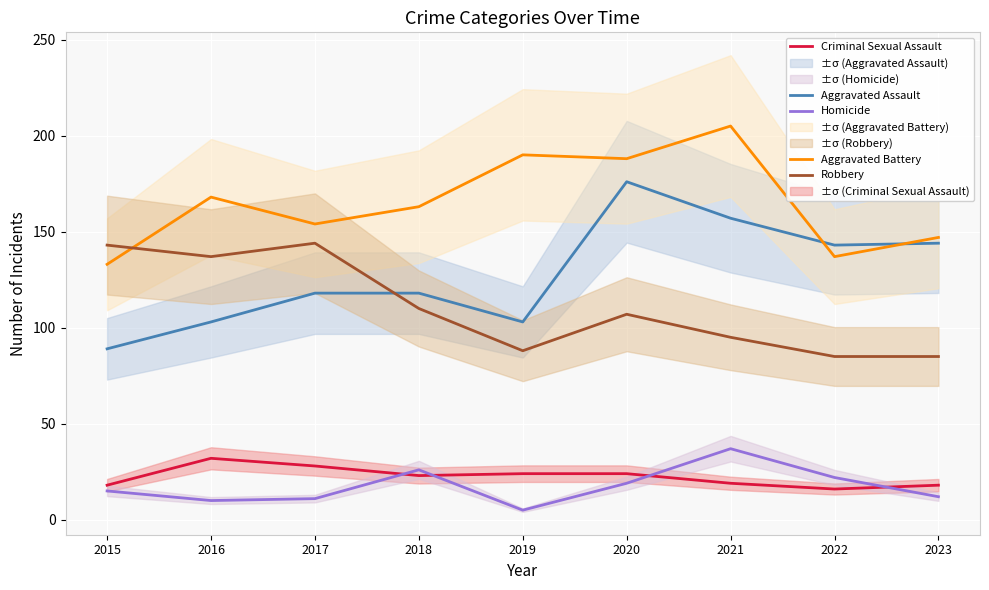

Count the number of data series in this chart.

5